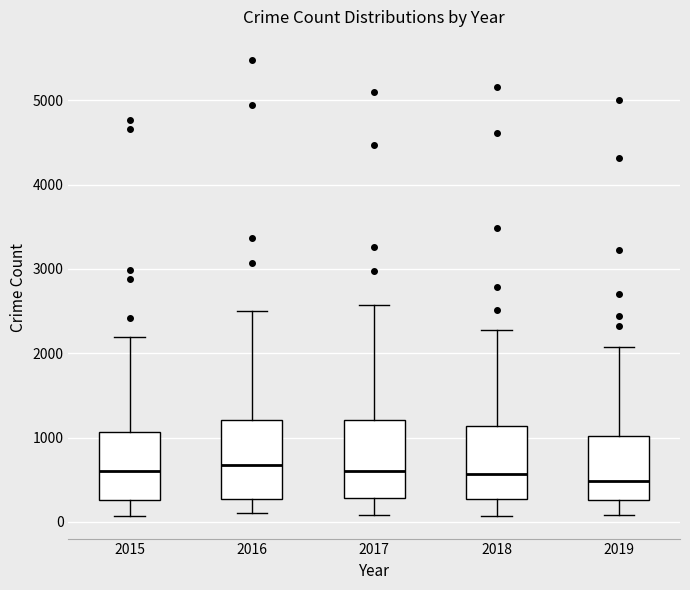

Reading left to right, transcribe this box plot: for each box, give where its median line is, the range the box spans, and where its two whiskers end, as read against the y-axis. The values are not printed on the chart, so give them approximately, as read against the axis.

2015: median 600, box 300 to 1100, whiskers 100 to 2200
2016: median 700, box 300 to 1200, whiskers 100 to 2500
2017: median 600, box 300 to 1200, whiskers 100 to 2600
2018: median 600, box 300 to 1100, whiskers 100 to 2300
2019: median 500, box 300 to 1000, whiskers 100 to 2100